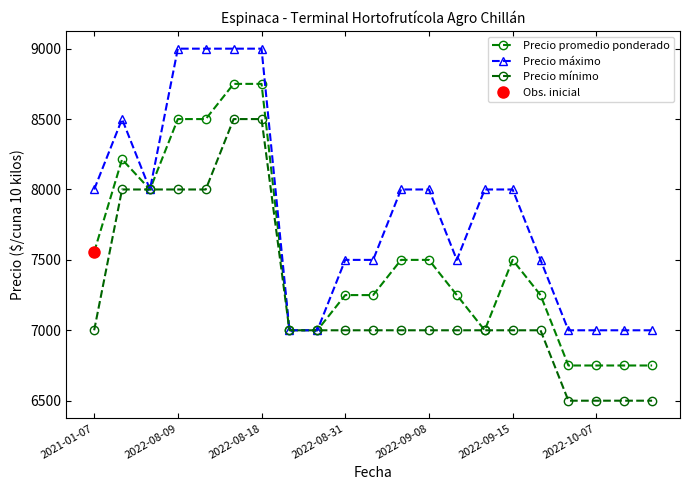

Where is Precio máximo nearest to the value 8000?

2021-01-07